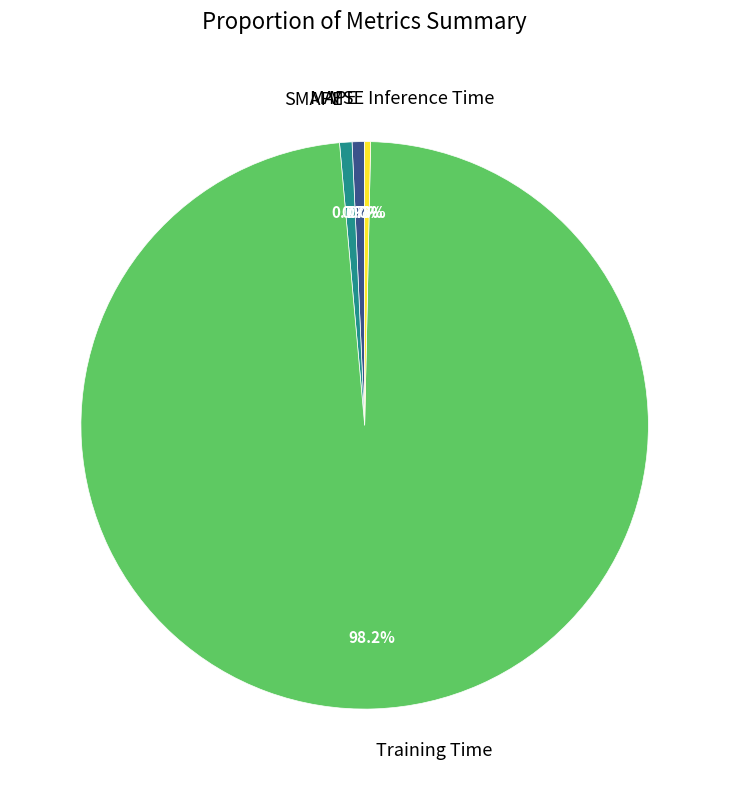

Combined, do Training Time and MAPE account for over 50%?

Yes